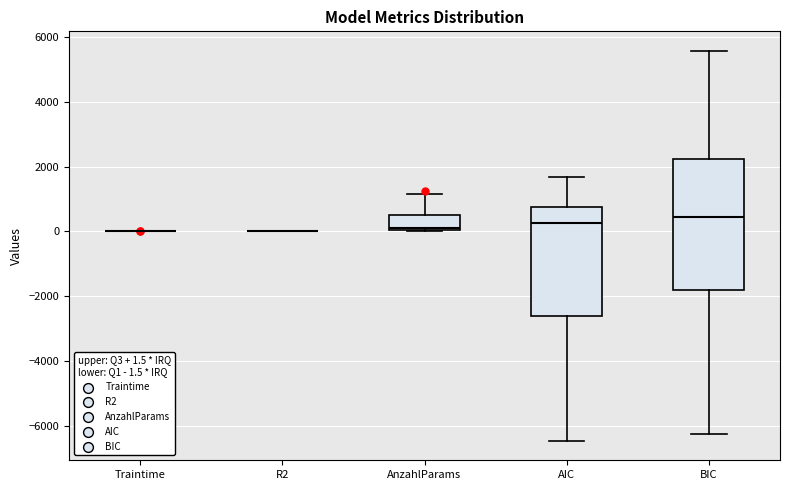

Where does the median line of the box for AnzahlParams sit on the y-axis? The values are not printed on the chart, so give them approximately, as read against the axis.

200